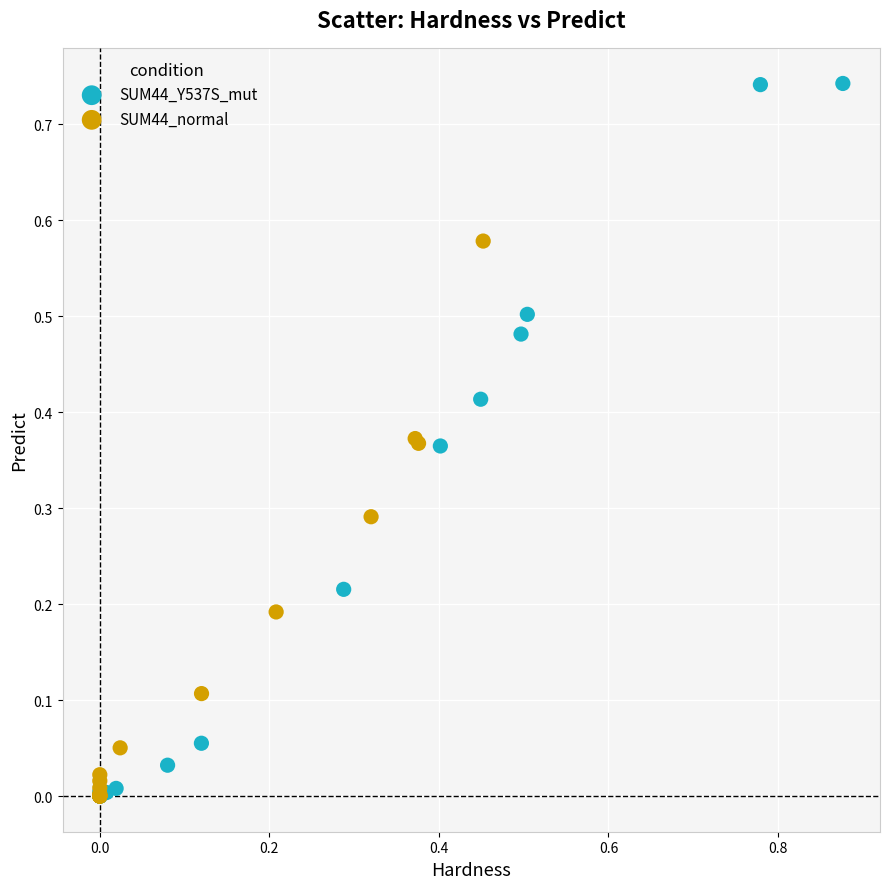

Which series has the largest Y range (max minus min)?

SUM44_Y537S_mut